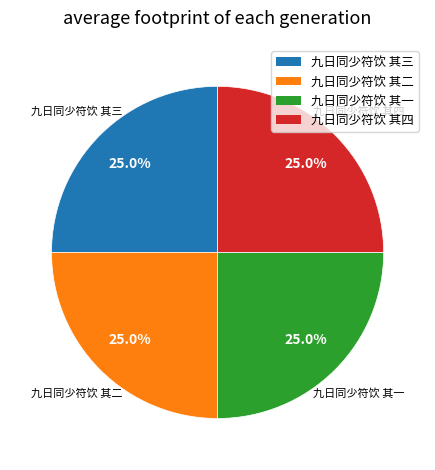

How many segments does this pie chart have?

4